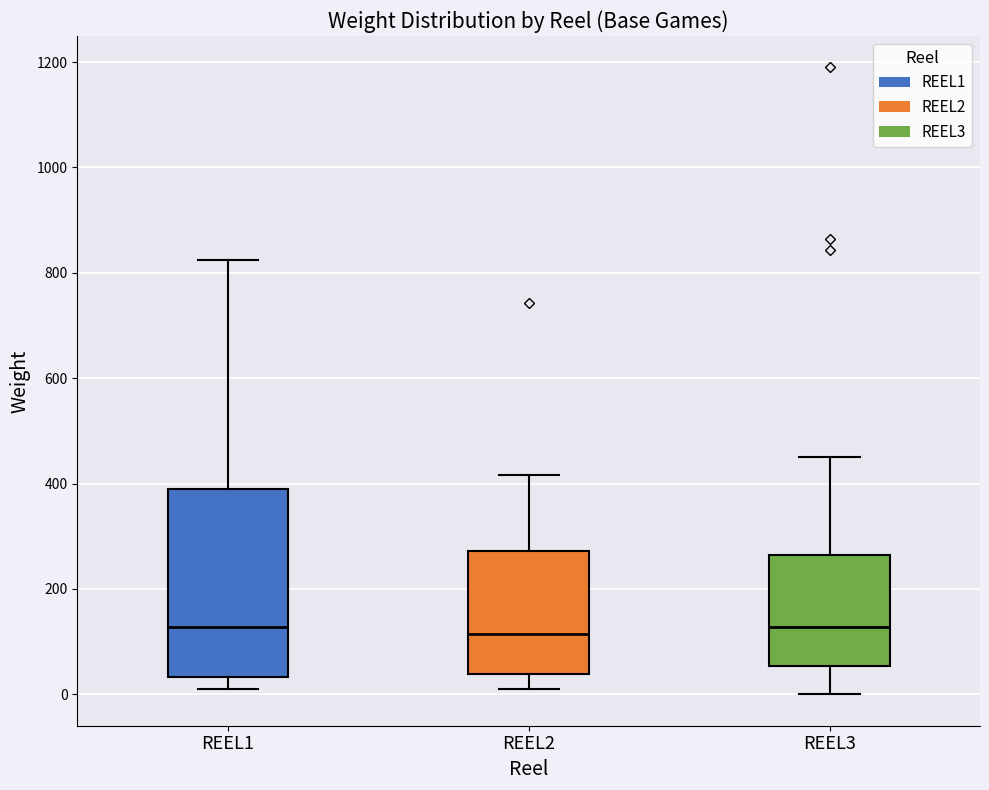

Where is the upper edge of the box for REEL3 on the y-axis? The values are not printed on the chart, so give them approximately, as read against the axis.

260